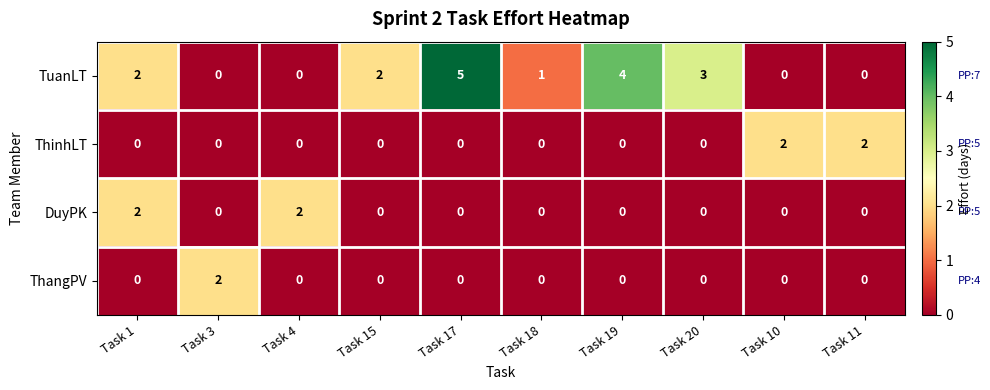

How many series are shown in this chart?

4